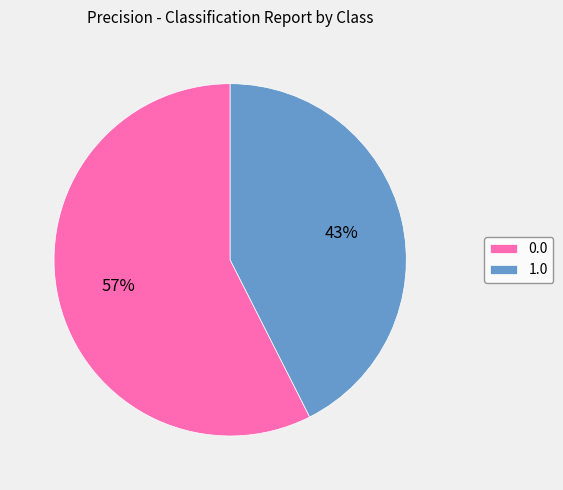

Which slice is the smallest?

1.0